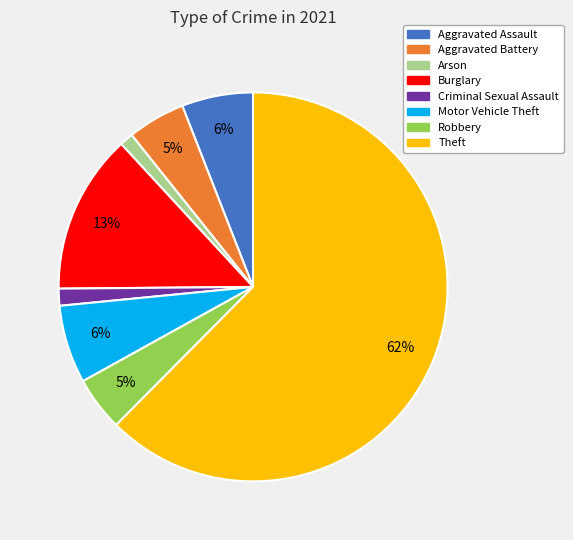

True or false: Motor Vehicle Theft accounts for 6% of the total.

True